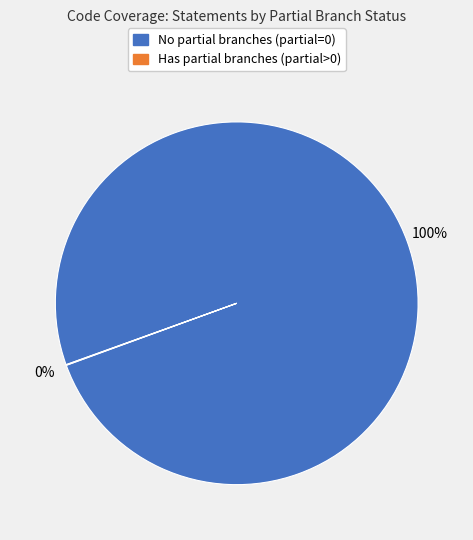

Does any single category account for the majority?

Yes